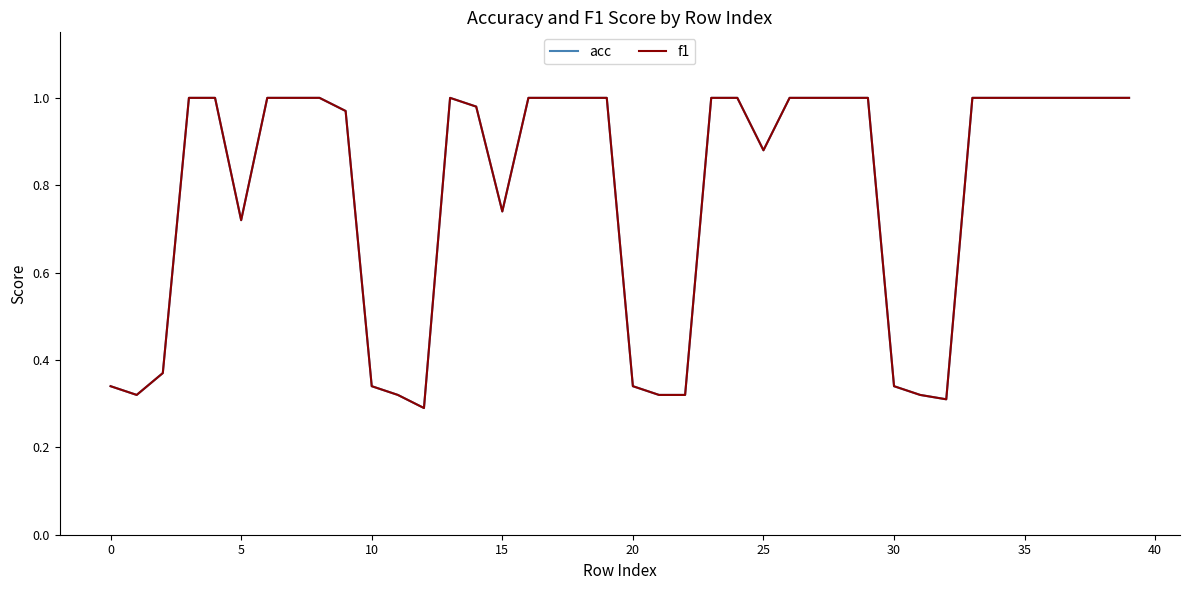

True or false: f1 has more than 2 points higher than both neighbors.

False